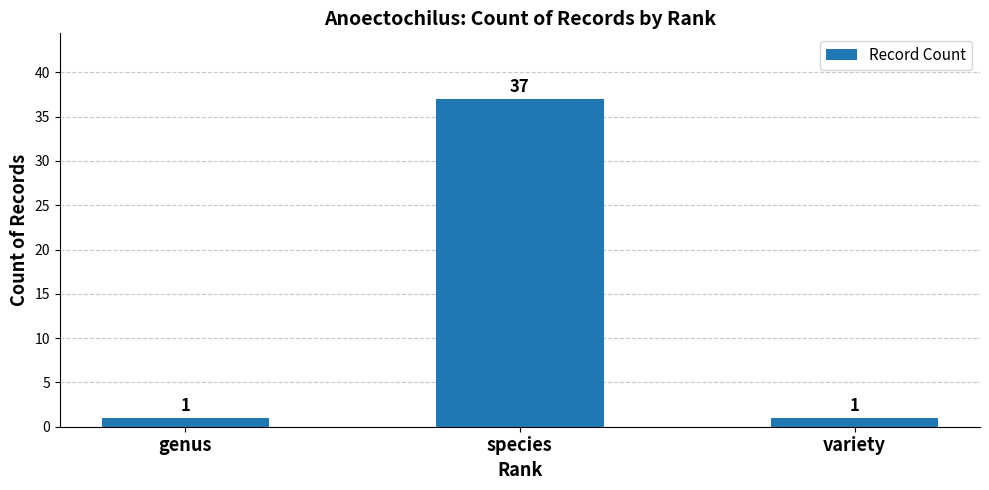

Which category has the highest value across all series?

species